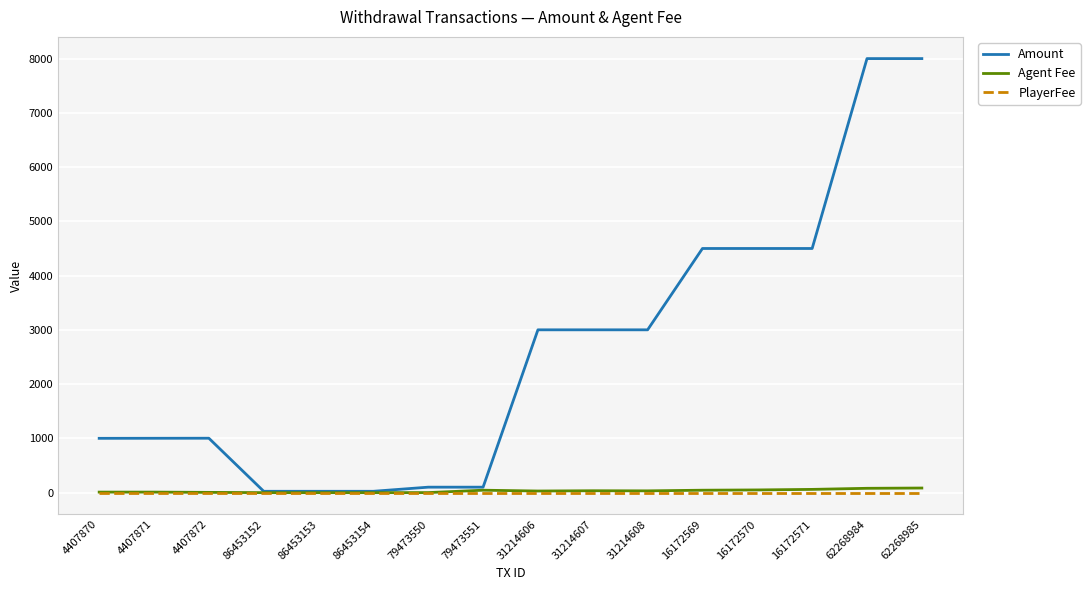

What are all the series names shown in the legend?

Amount, Agent Fee, PlayerFee